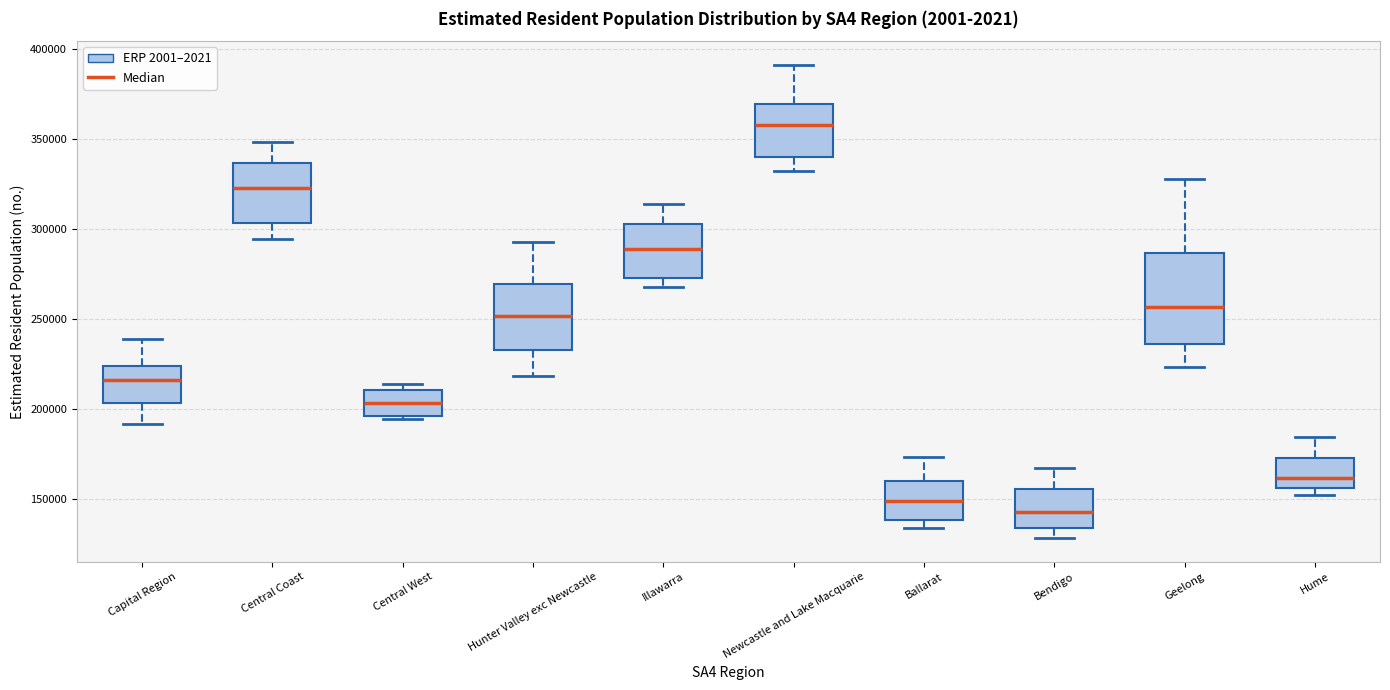

Comparing the boxes themselves (not the whiskers), which one is the tallest?

Geelong